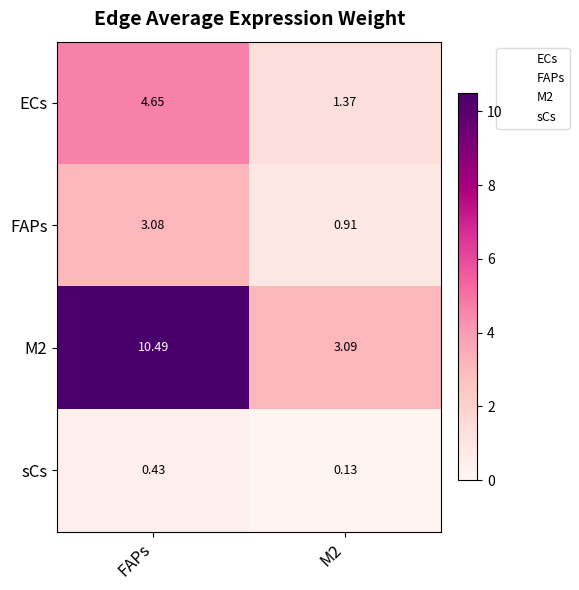

At which label does FAPs first exceed 3?

FAPs